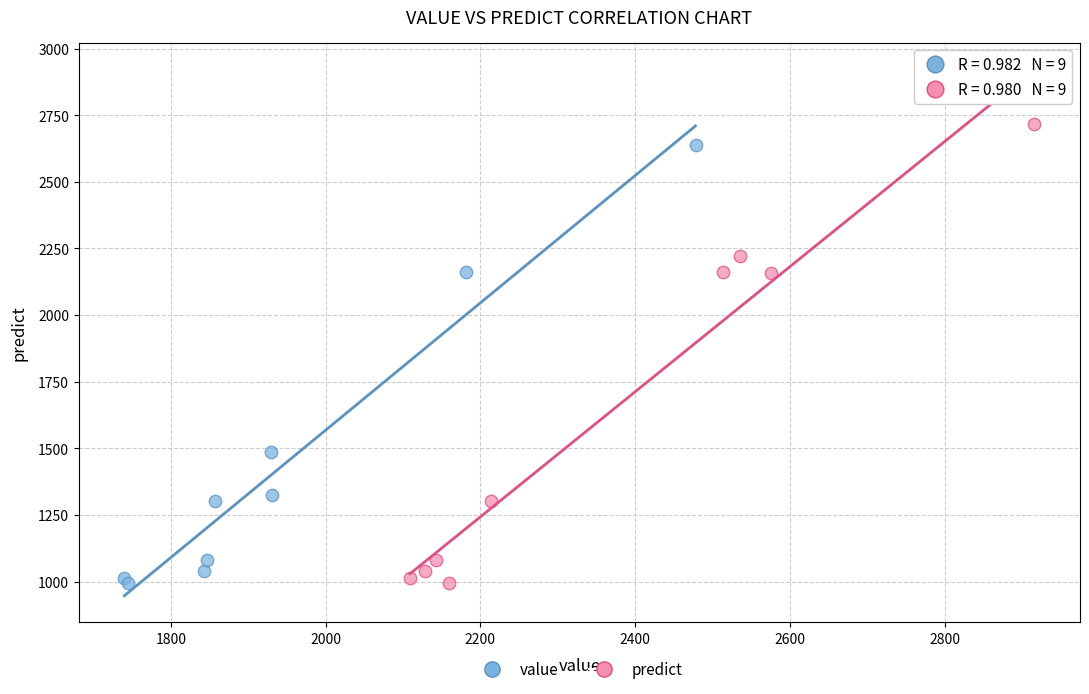

What are all the series names shown in the legend?

value, predict